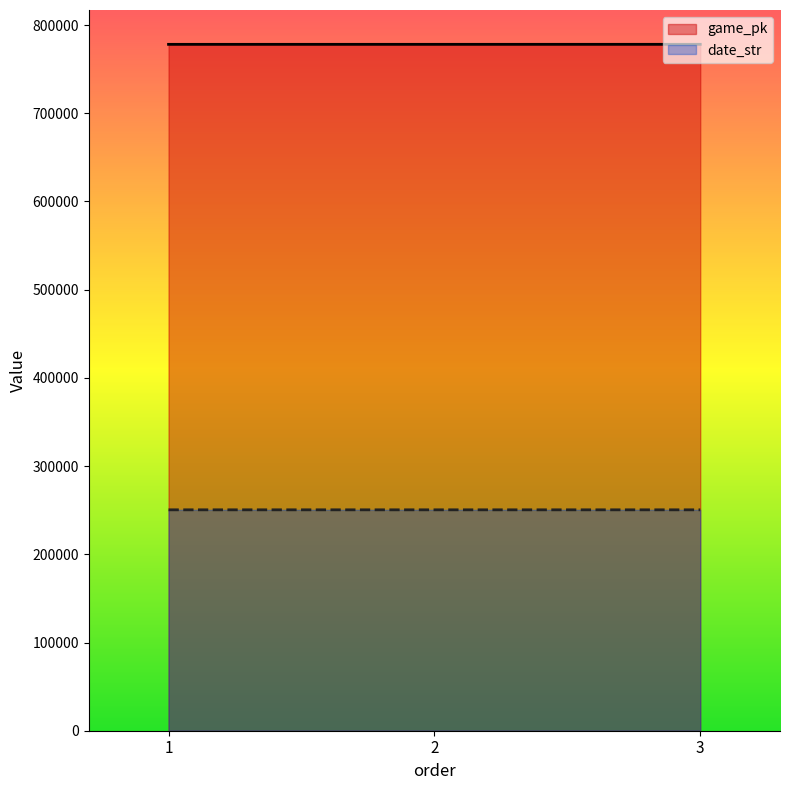

What is the smallest value displayed?

250428